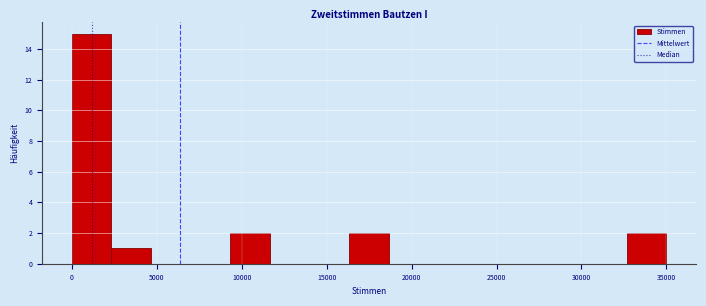

Reading left to right, list every bar in this chart as the range it spans on the x-axis followed by its height. Neither the bar edges nor the heights are printed on the chart, so give them approximately, as read against the axes.

0 to 2500: 15
2500 to 4500: 1
4500 to 7000: 0
7000 to 9500: 0
9500 to 11500: 2
11500 to 14000: 0
14000 to 16500: 0
16500 to 18500: 2
18500 to 21000: 0
21000 to 23500: 0
23500 to 25500: 0
25500 to 28000: 0
28000 to 30500: 0
30500 to 32500: 0
32500 to 35000: 2